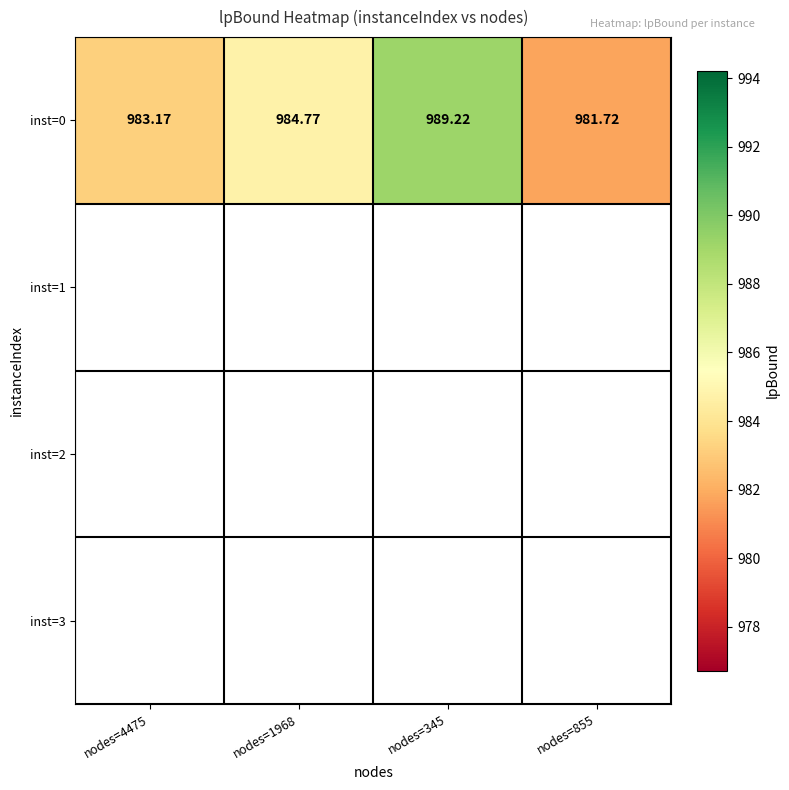

What is the difference between the values at nodes=4475 and nodes=345?

6.1